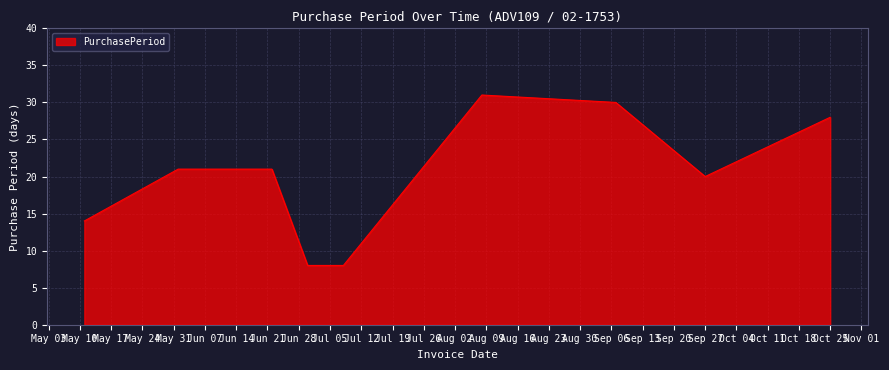

What is the smallest value displayed?

8